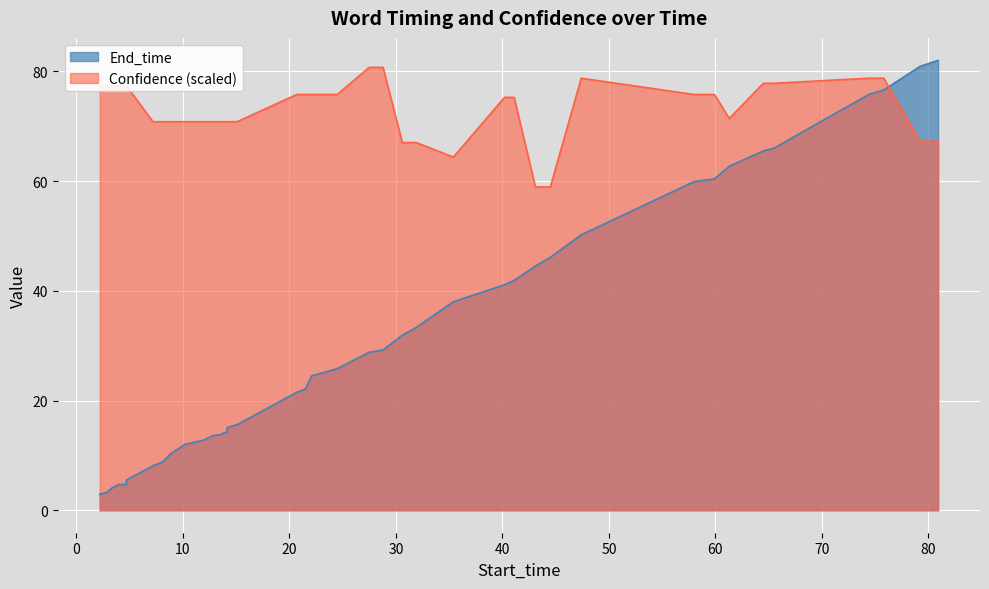

The Confidence series shows 40.9 at 79.2. True or false?

False